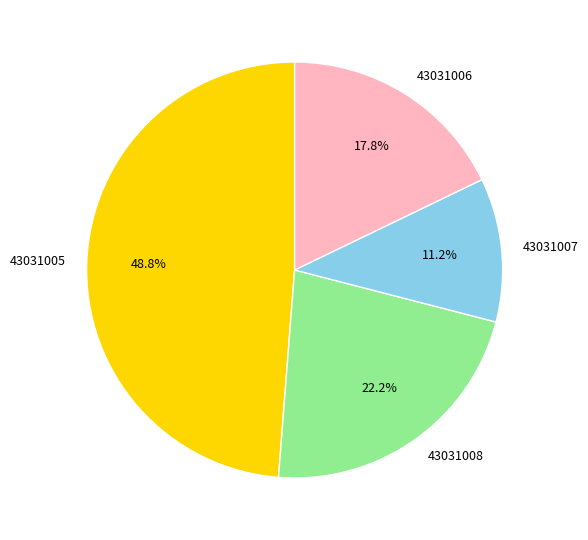

How many slices are in this pie chart?

4